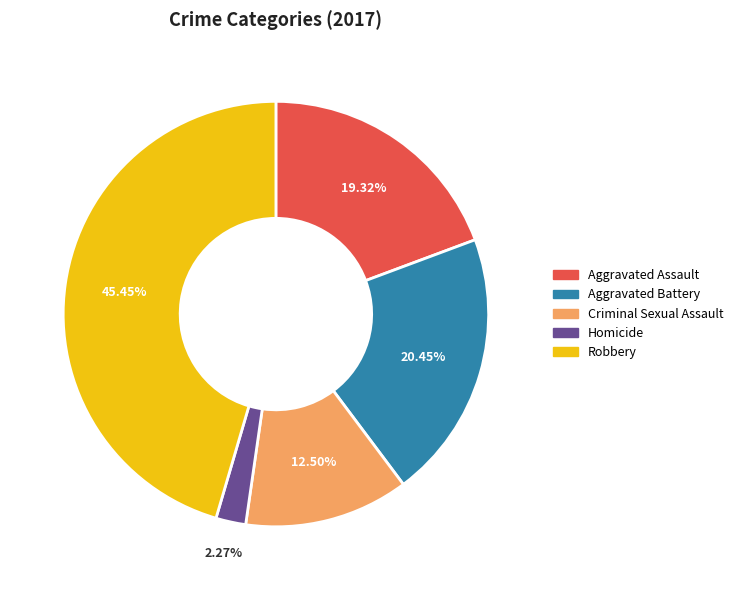

True or false: Aggravated Battery accounts for 6% of the total.

False